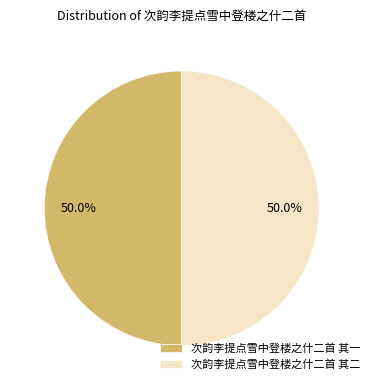

Approximately how many times larger is the value at 次韵李提点雪中登楼之什二首 其二 compared to 次韵李提点雪中登楼之什二首 其一?

1.0